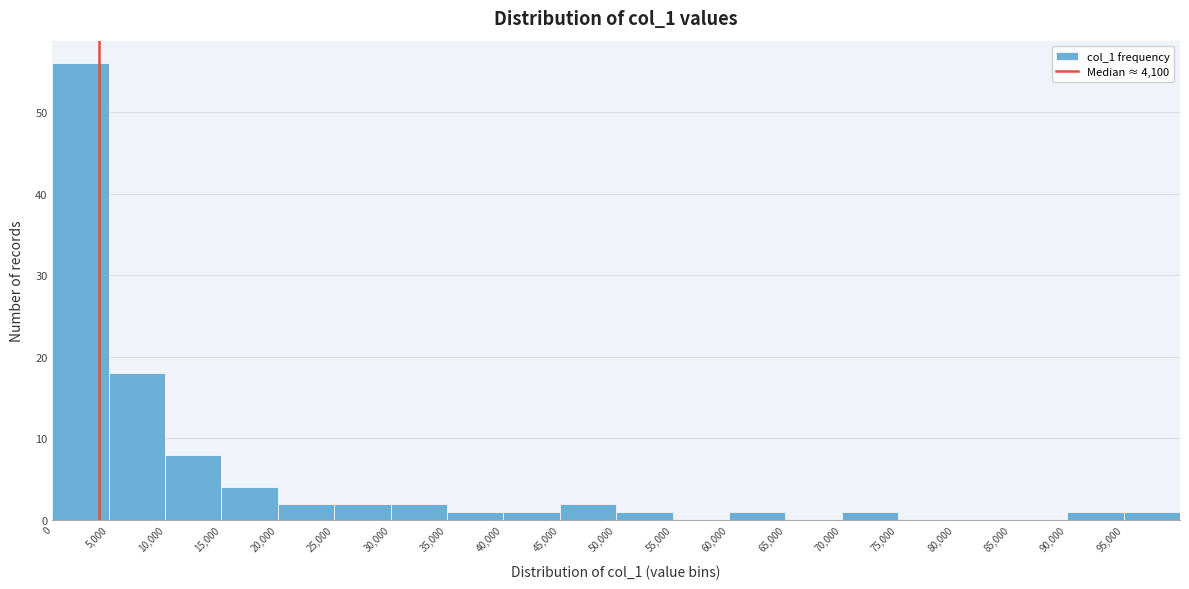

Reading left to right, transcribe this chart: for each bar, give the range it covers on the x-axis and its height. The values are not printed on the chart, so give them approximately, as read against the axis.

0 to 5000: 56
5000 to 10000: 18
10000 to 15000: 8
15000 to 20000: 4
20000 to 25000: 2
25000 to 30000: 2
30000 to 35000: 2
35000 to 40000: 1
40000 to 45000: 1
45000 to 50000: 2
50000 to 55000: 1
55000 to 60000: 0
60000 to 65000: 1
65000 to 70000: 0
70000 to 75000: 1
75000 to 80000: 0
80000 to 85000: 0
85000 to 90000: 0
90000 to 95000: 1
95000 to 100000: 1